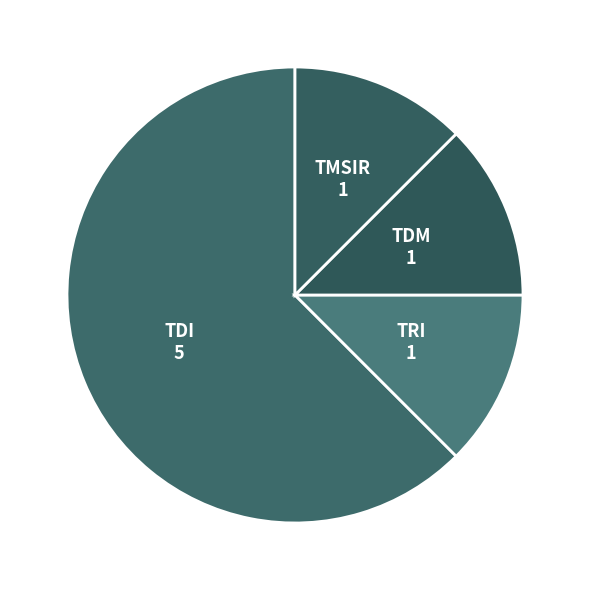

Does any single category account for the majority?

Yes